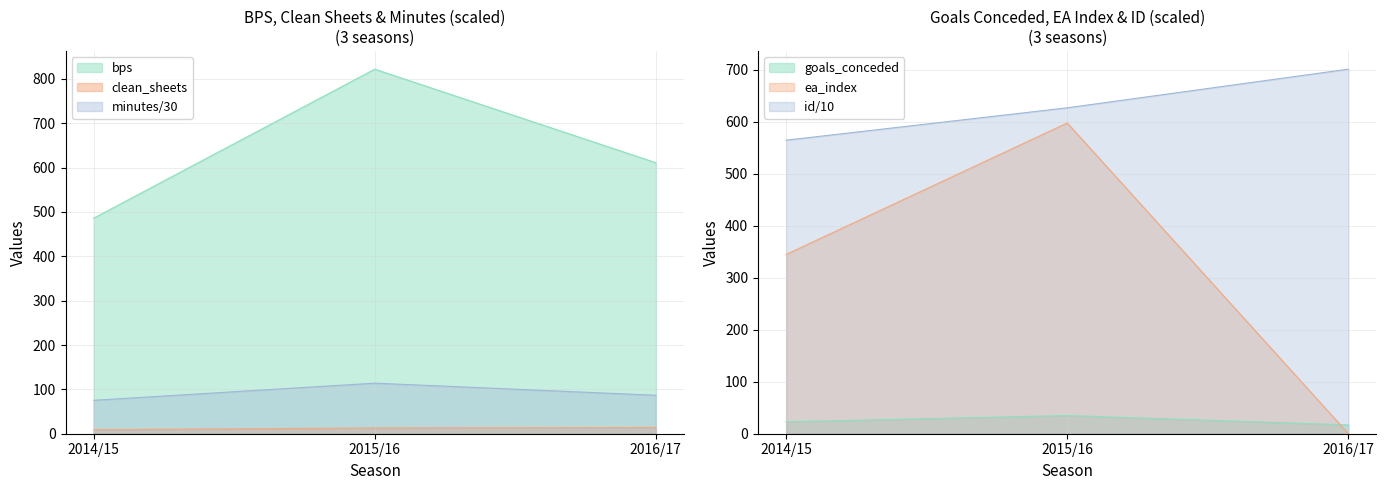

Rank the series by their maximum value, from highest to lowest.

bps, minutes, clean_sheets